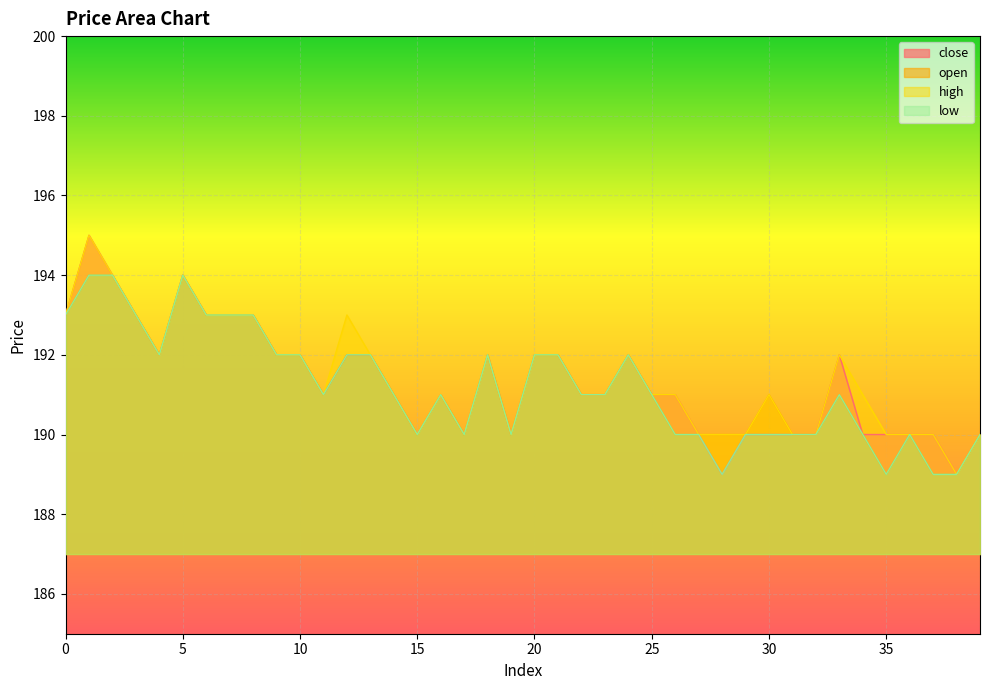

Which has a higher value, 10 or 36?

10